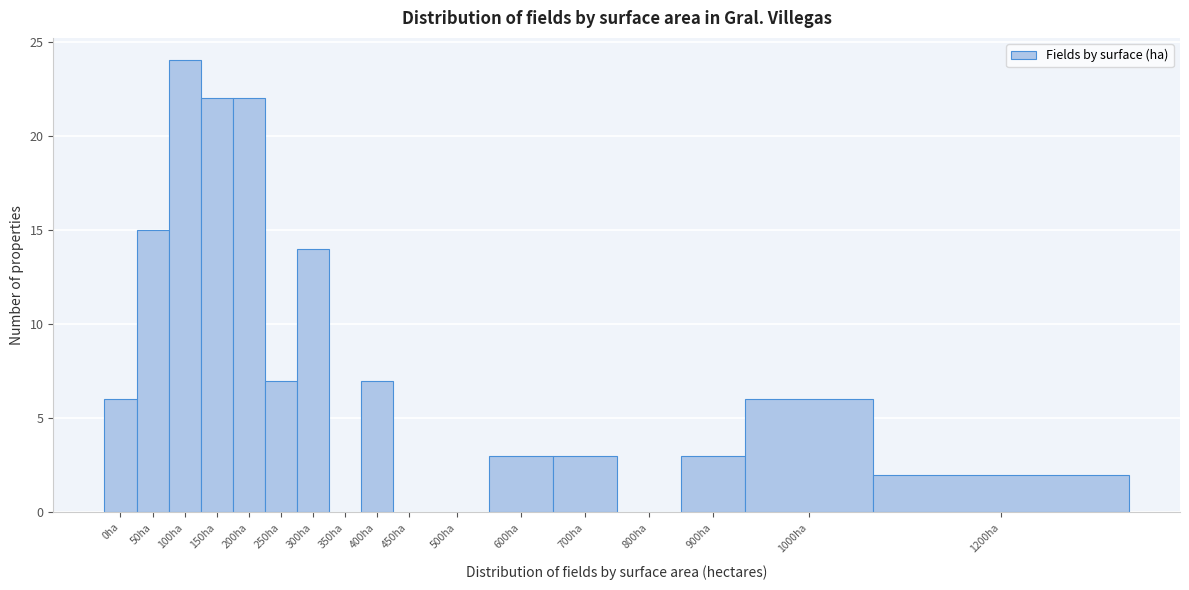

Reading left to right, transcribe all the data shown in this chart.

0ha=6	50ha=15	100ha=24	150ha=22	200ha=22	250ha=7	300ha=14	350ha=0	400ha=7	450ha=0	500ha=0	600ha=3	700ha=3	800ha=0	900ha=3	1000ha=6	1200ha=2